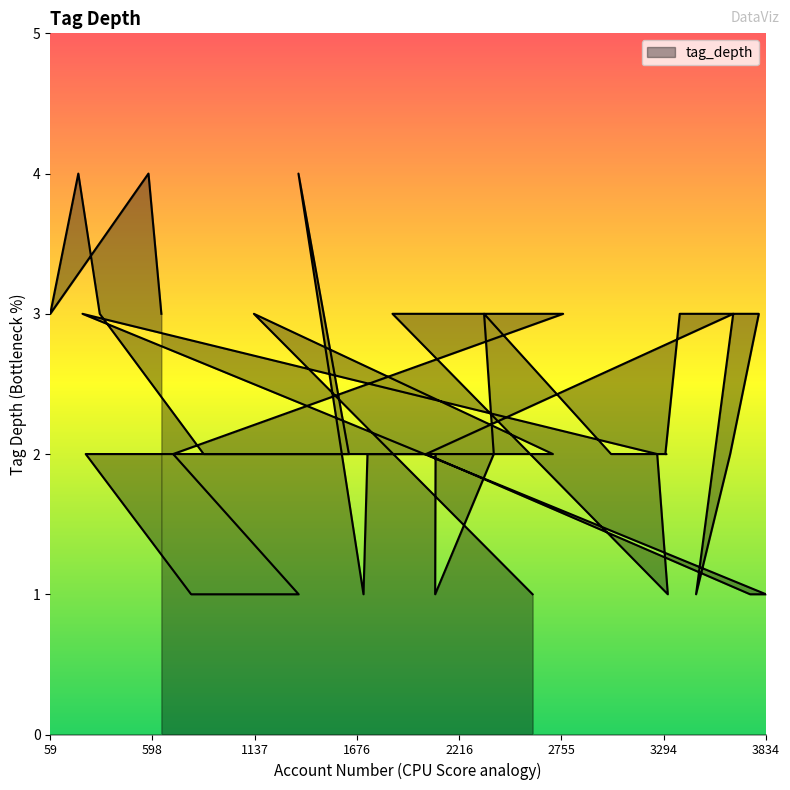

What is the value of the 8th point from the left?

4